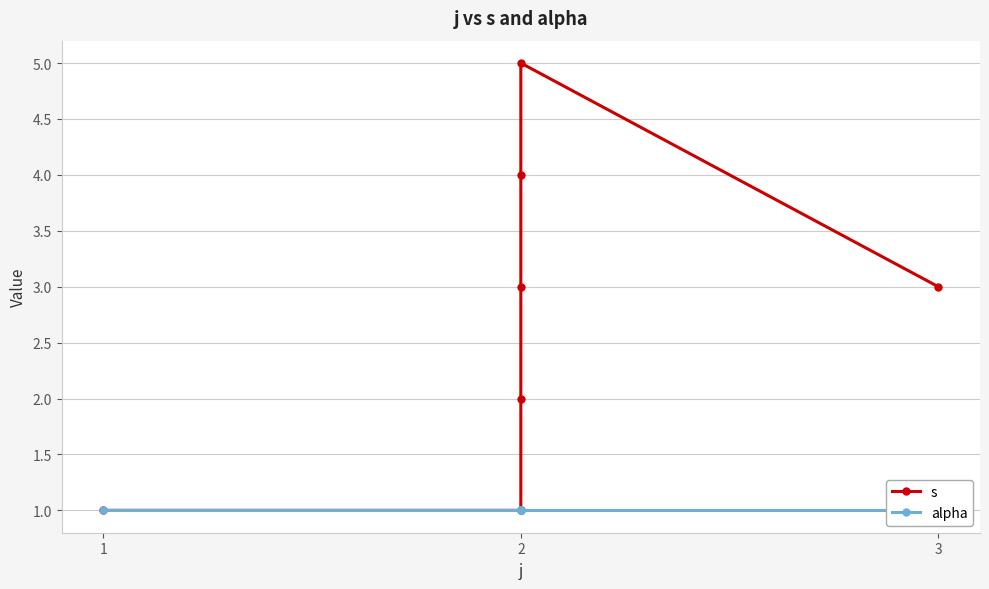

How many categories are shown in the chart?

7